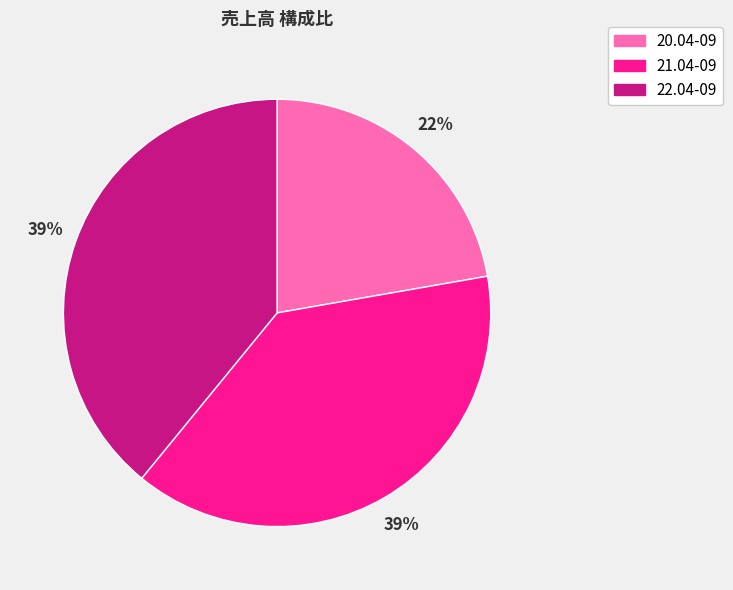

What is the smallest slice in the pie chart?

20.04-09